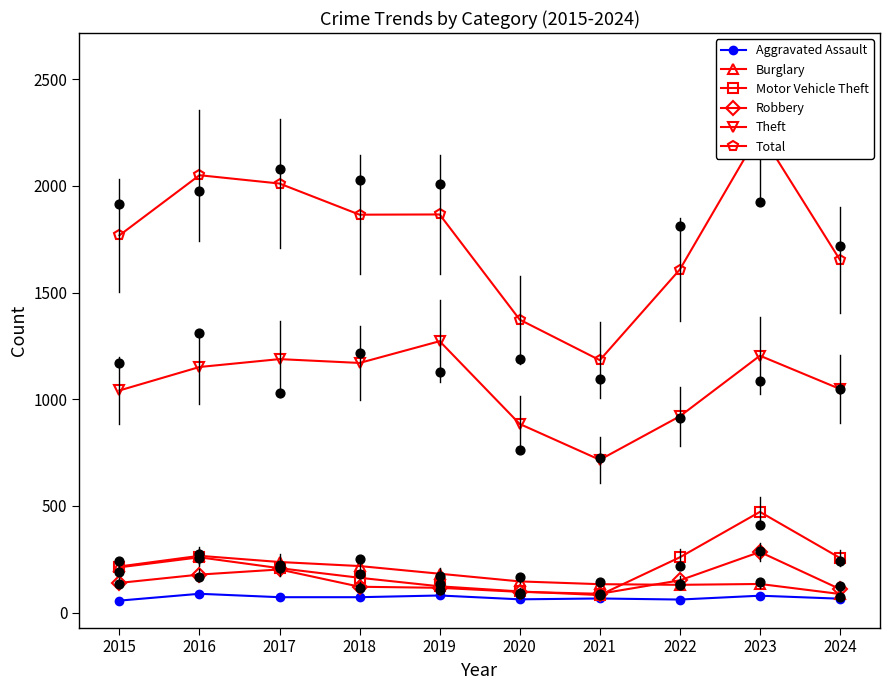

At which category is the sum across all series the highest?

2023